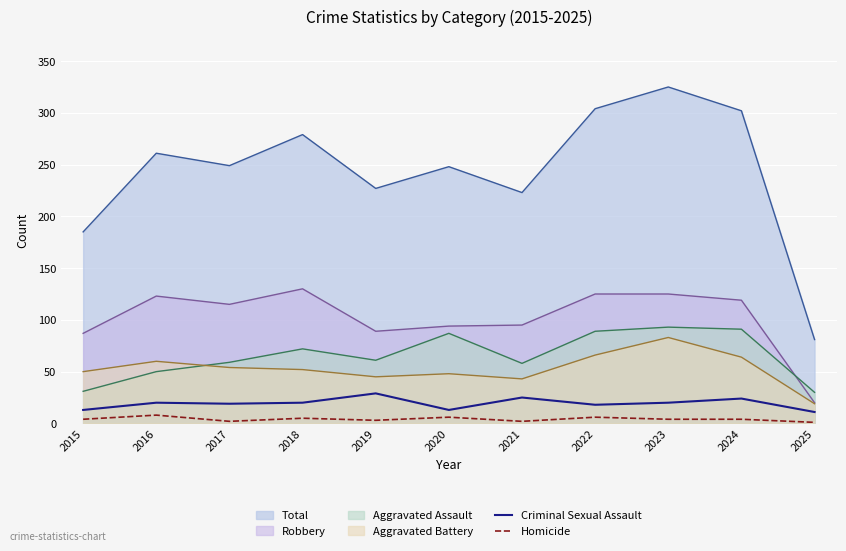

Between 2015 and 2024, which is larger?

2024